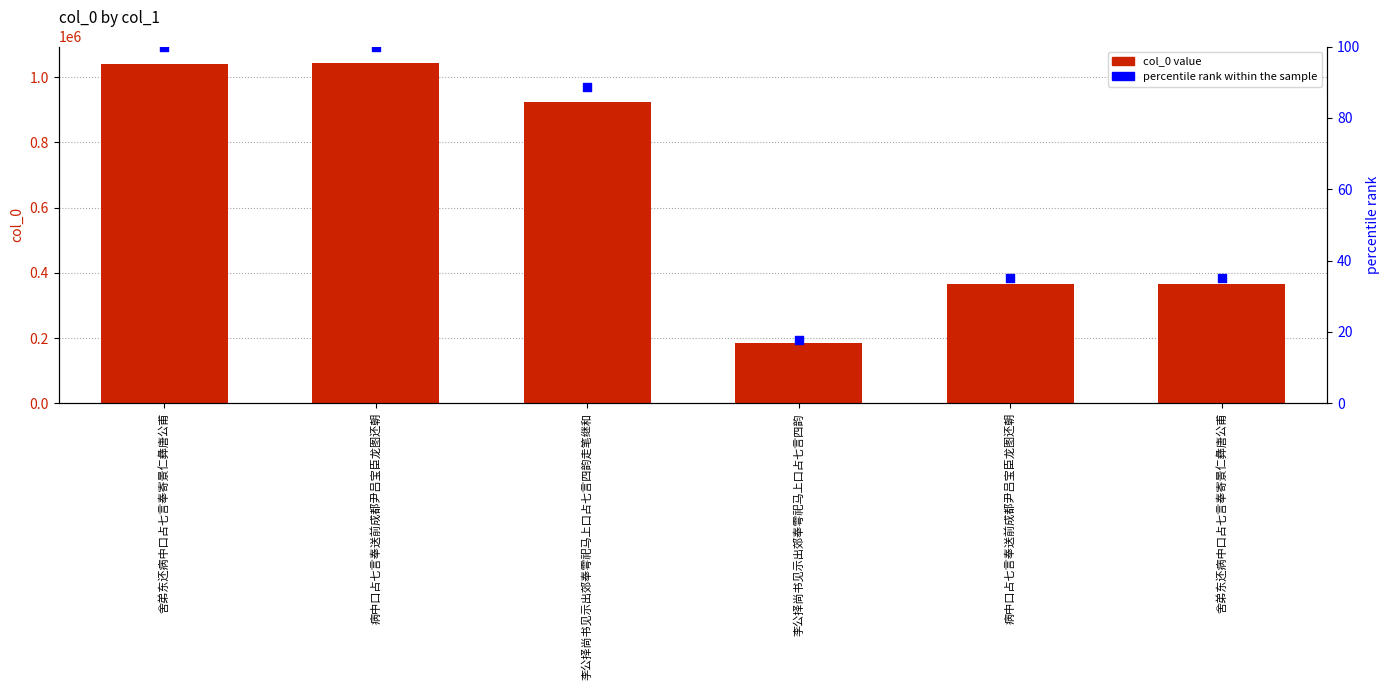

Which series reaches the maximum Y coordinate?

col_0